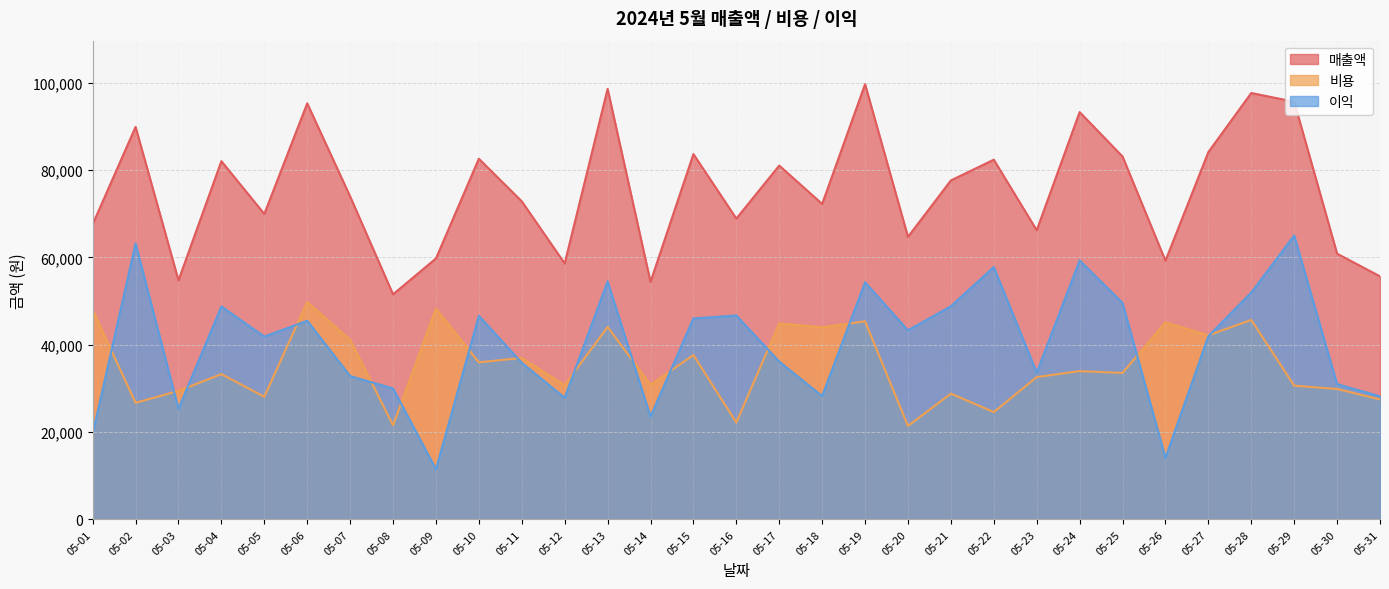

List the series in order of their peak value, highest first.

매출액, 이익, 비용